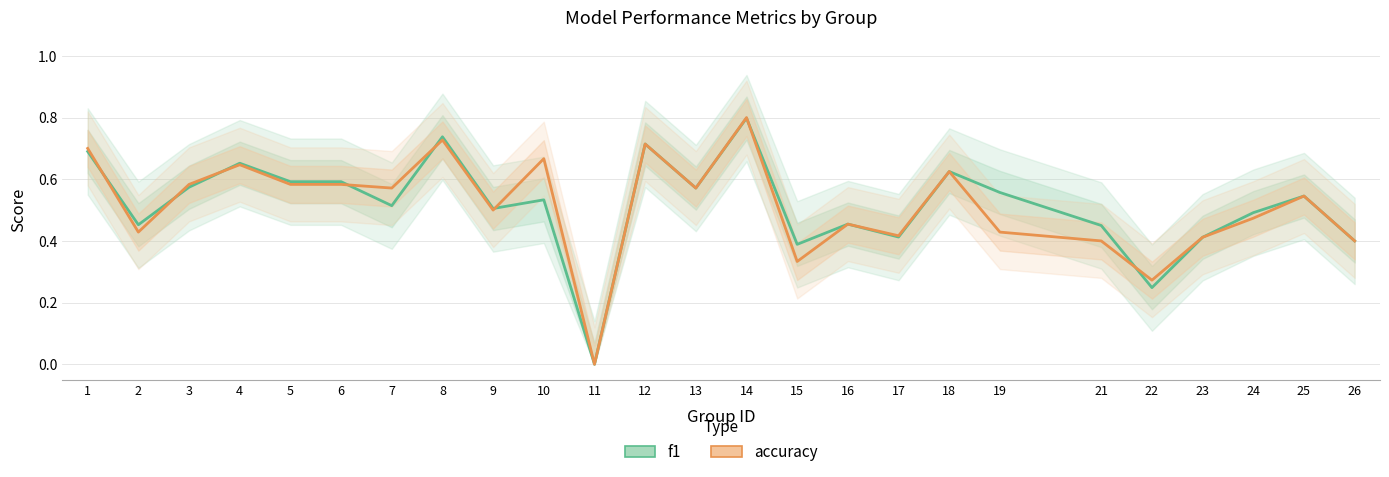

Where do f1 and accuracy first cross each other?

1 and 2